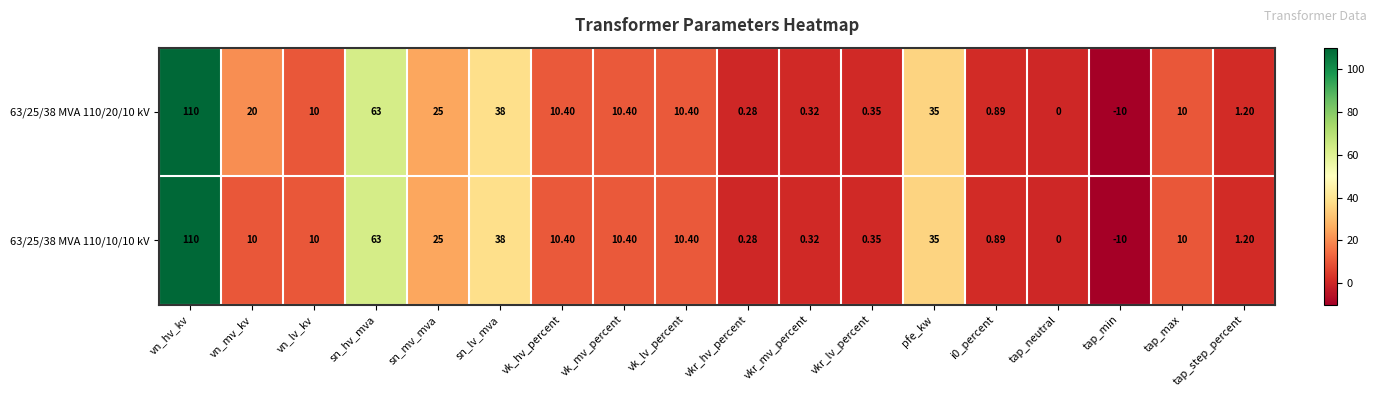

How many series are shown in this chart?

2